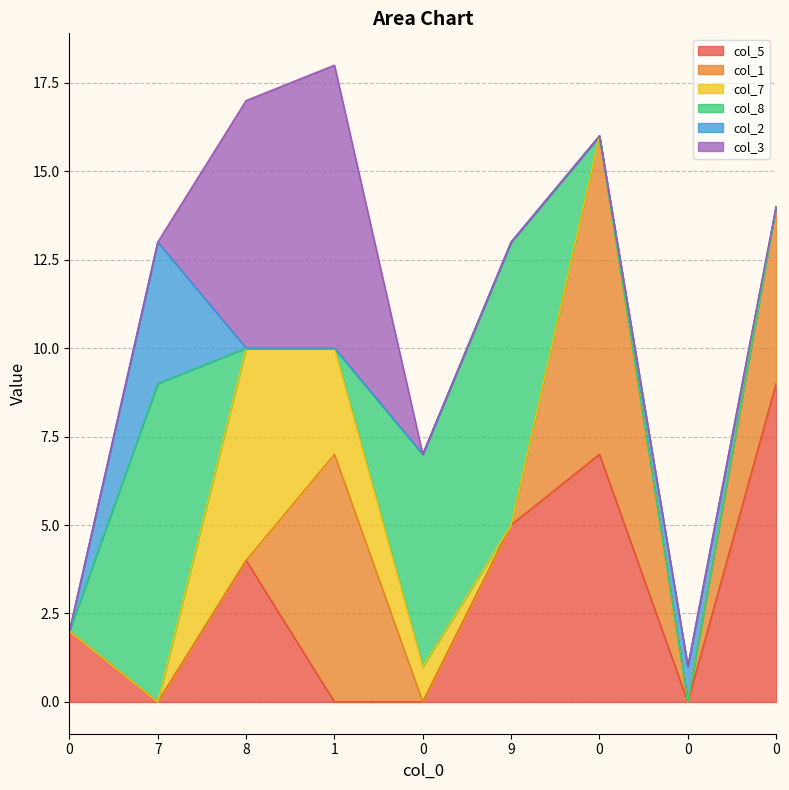

At how many categories does at least one series exceed 2?

7